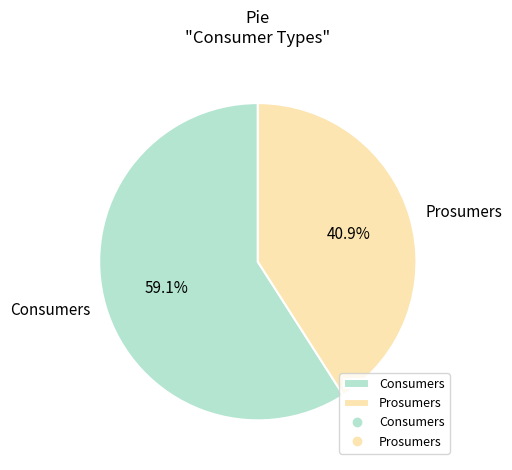

How many slices are in this pie chart?

2